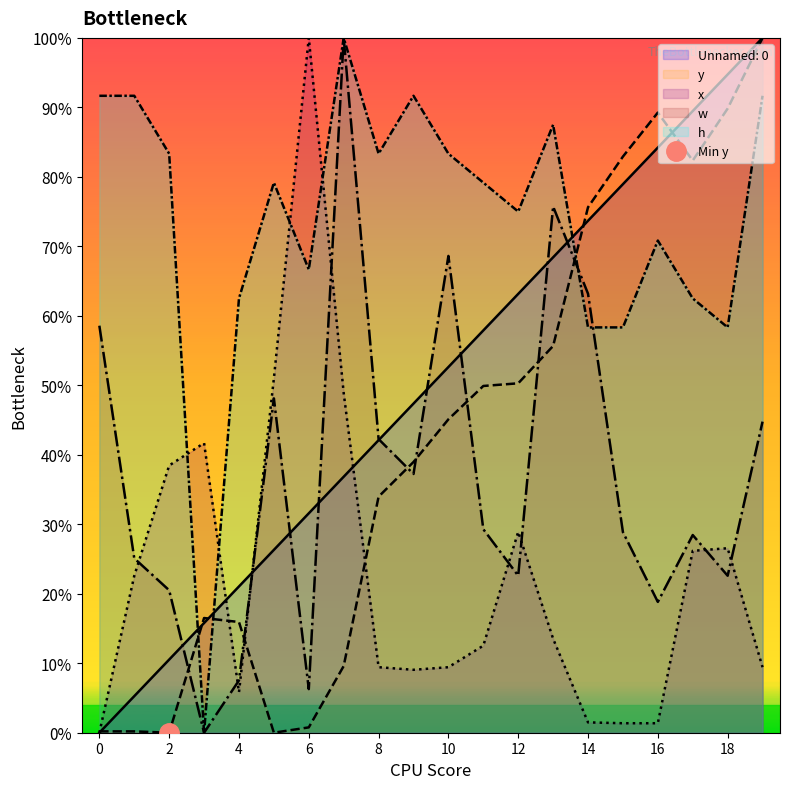

What is the value of the w point at the 19th from the left?

0.2